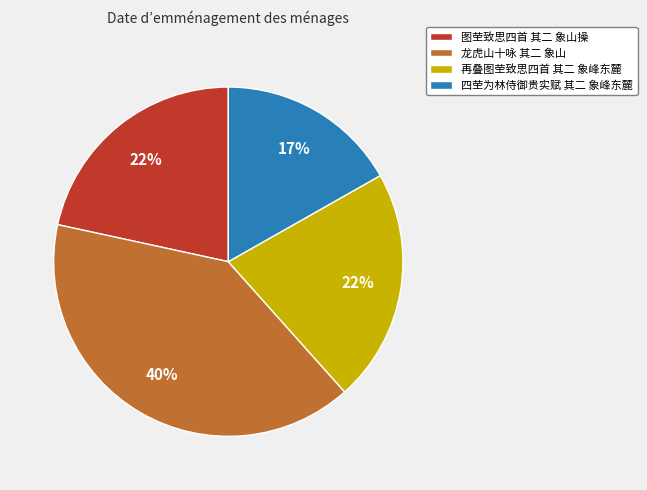

To the nearest percent, what is the difference between the 再叠图茔致思四首 其二 象峰东麓 and 龙虎山十咏 其二 象山 slice percentages?

18%